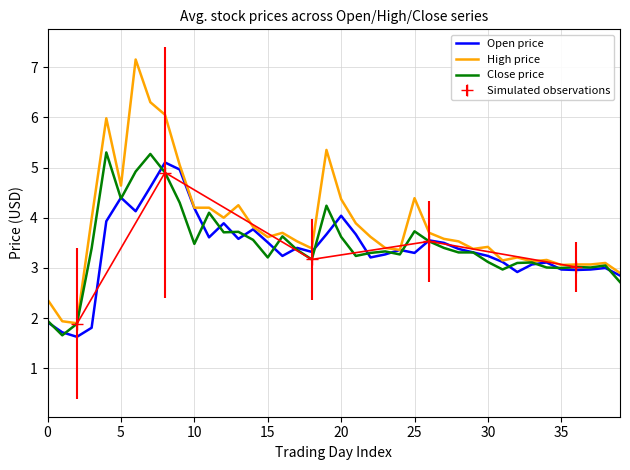

How many lines are shown in the chart?

3